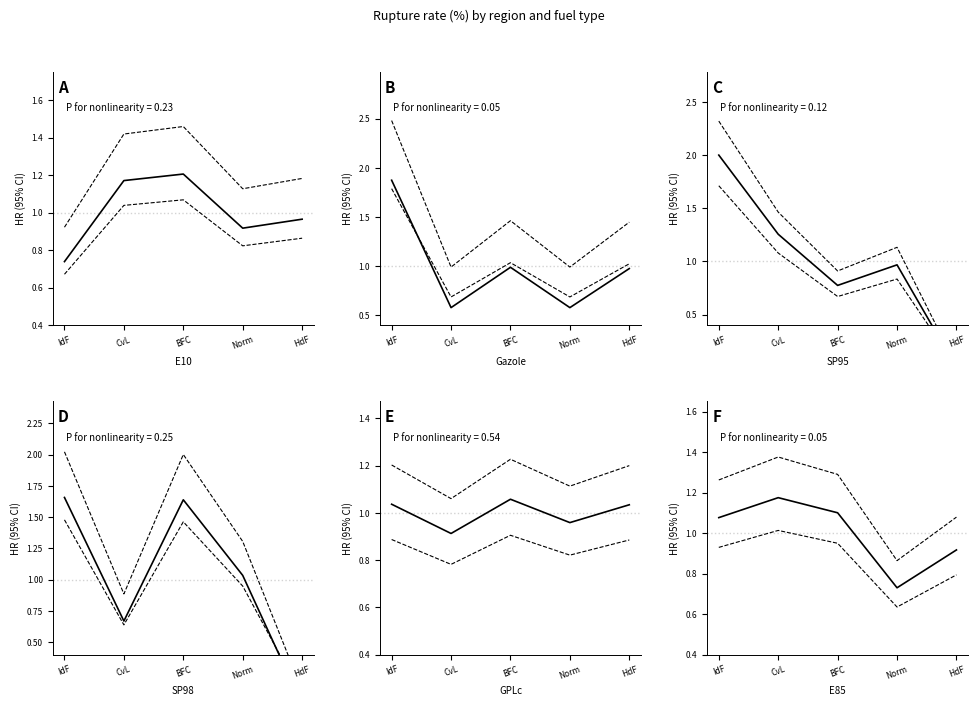

At how many categories does at least one series exceed 0?

5